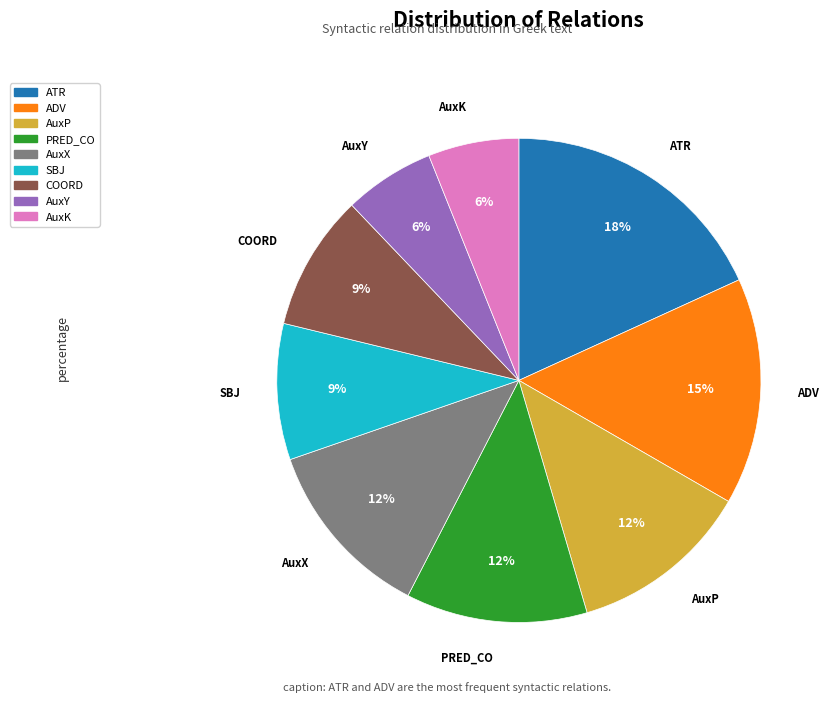

What is the largest slice in the pie chart?

ATR